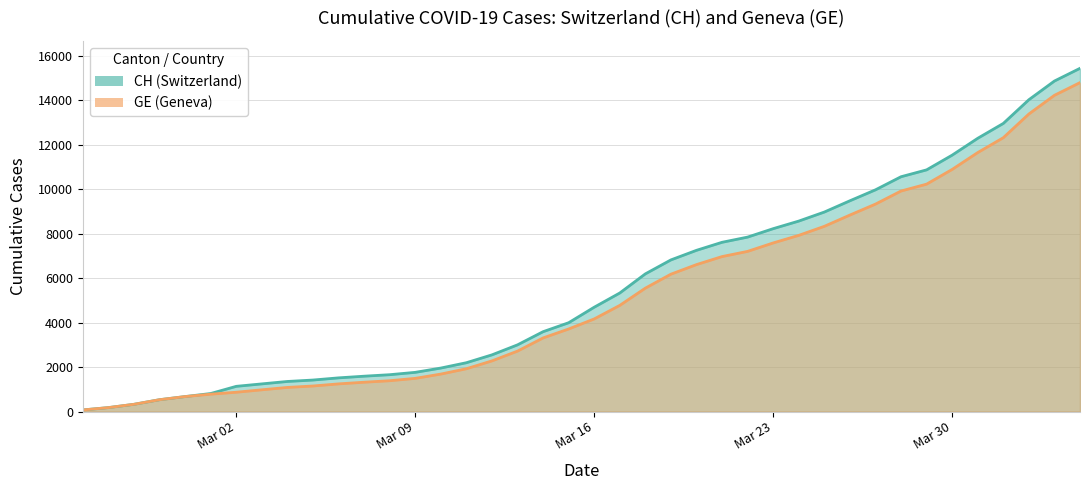

List the labels in order of CH value, smallest first.

2020-02-25, 2020-02-26, 2020-02-27, 2020-02-28, 2020-02-29, 2020-03-01, 2020-03-02, 2020-03-03, 2020-03-04, 2020-03-05, 2020-03-06, 2020-03-07, 2020-03-08, 2020-03-09, 2020-03-10, 2020-03-11, 2020-03-12, 2020-03-13, 2020-03-14, 2020-03-15, 2020-03-16, 2020-03-17, 2020-03-18, 2020-03-19, 2020-03-20, 2020-03-21, 2020-03-22, 2020-03-23, 2020-03-24, 2020-03-25, 2020-03-26, 2020-03-27, 2020-03-28, 2020-03-29, 2020-03-30, 2020-03-31, 2020-04-01, 2020-04-02, 2020-04-03, 2020-04-04